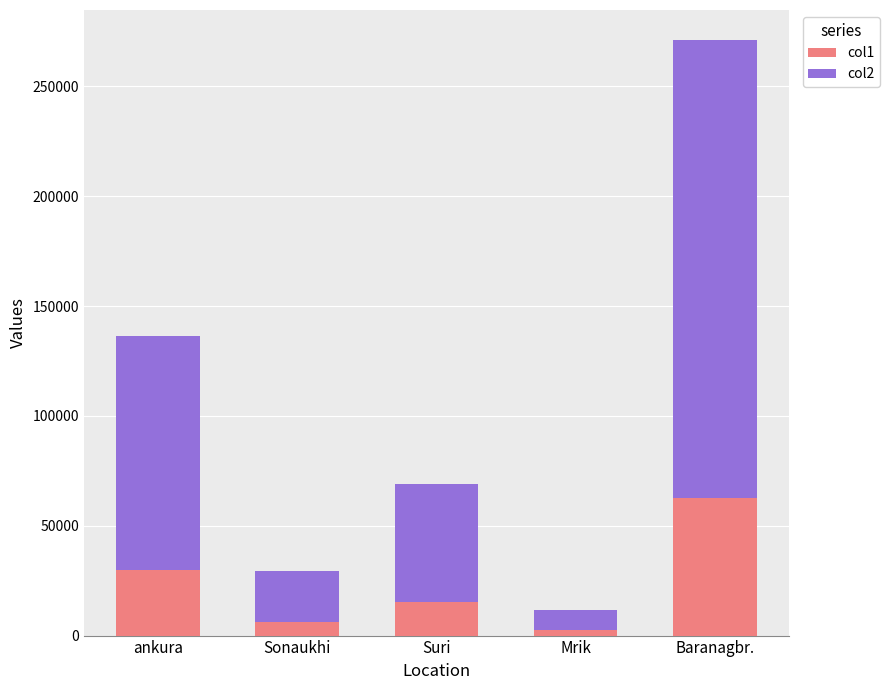

What is the highest value of the col1 series?

62816.5